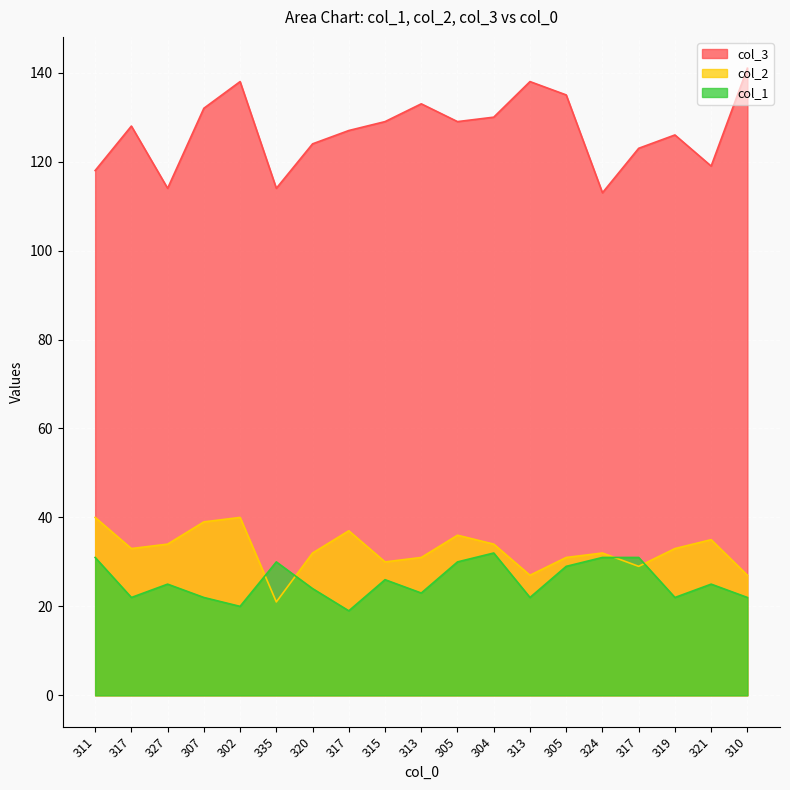

How many data points in col_1 are above 25?

8